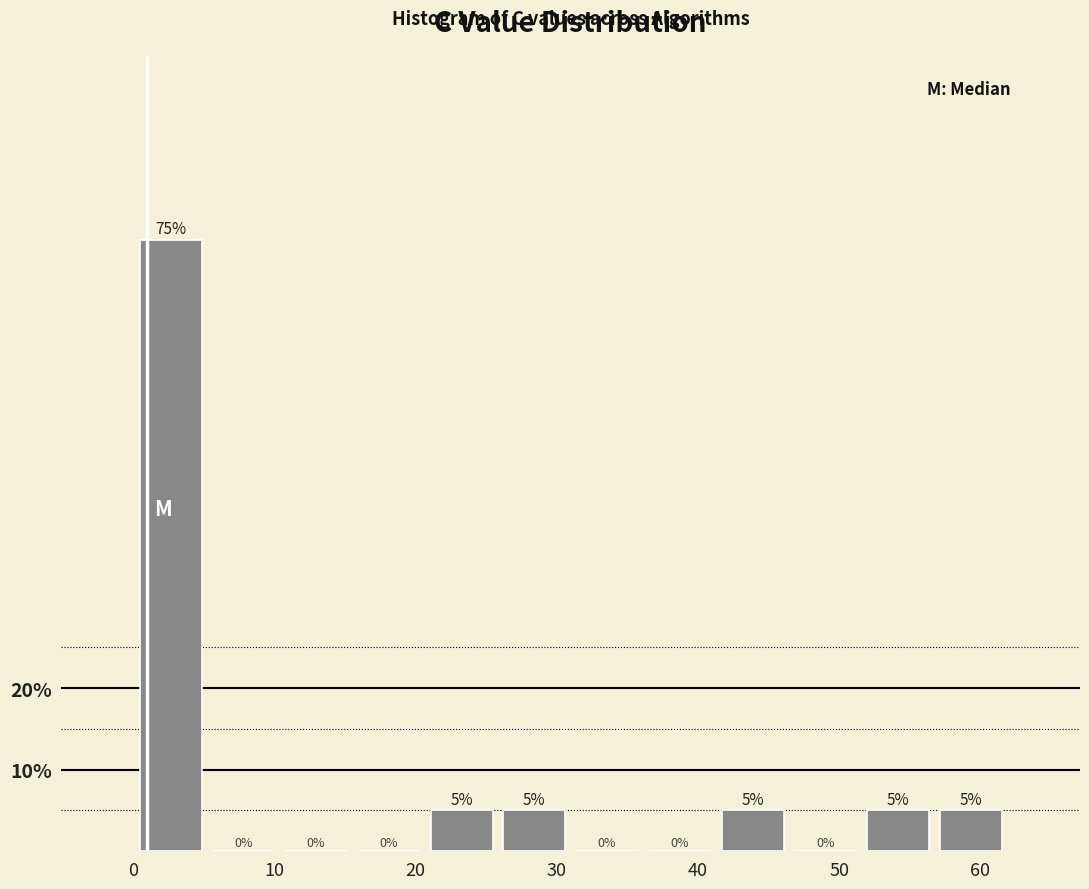

How tall is the bar that spans 52 to 57 on the x-axis? The bar edges are not printed on the chart, so give them approximately, as read against the axis.

5